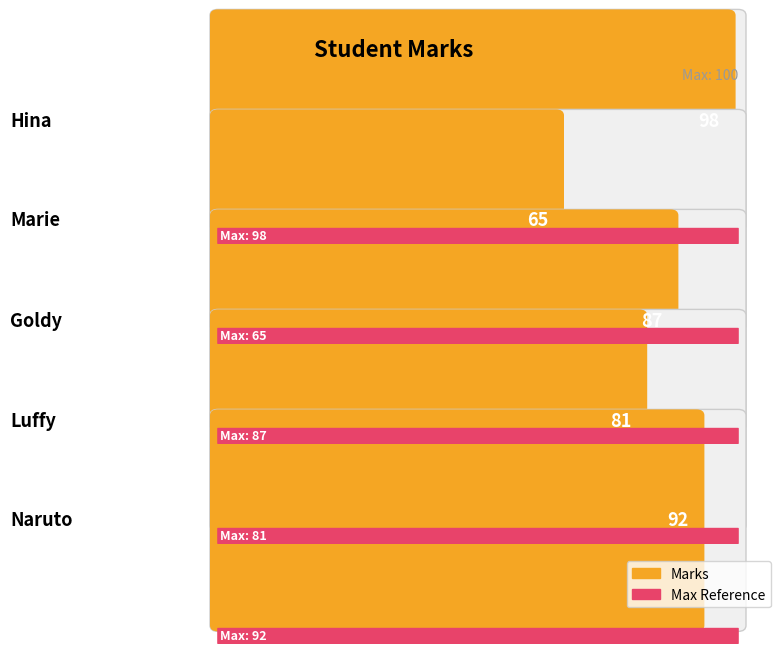

What is the ratio of the value at Luffy to the value at Hina?

0.8